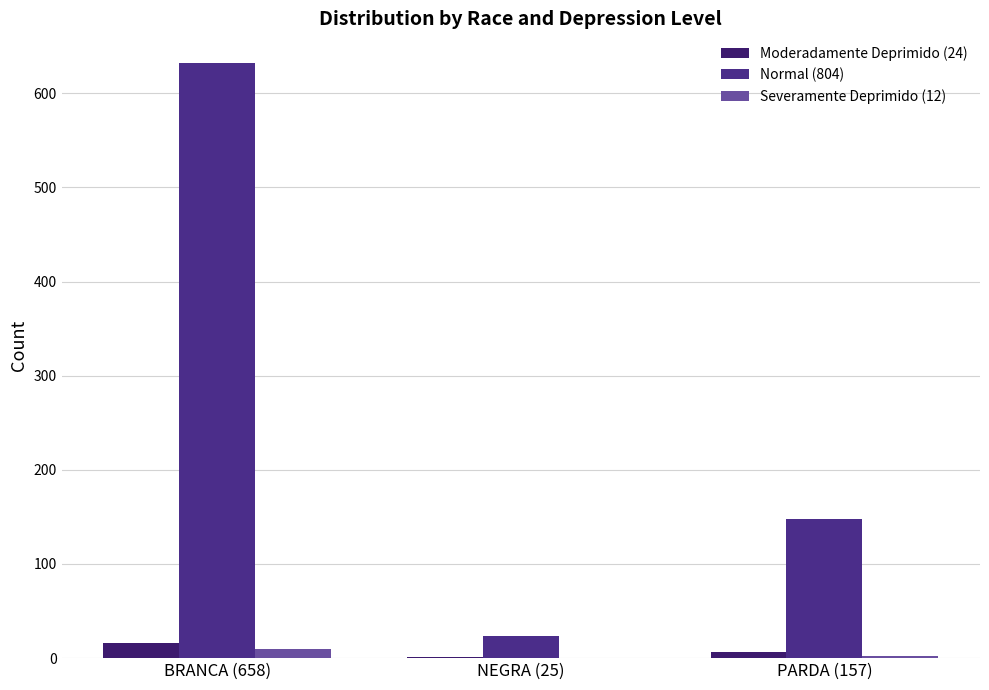

Count the Moderadamente Deprimido (24) values in the range 1 to 16.

3